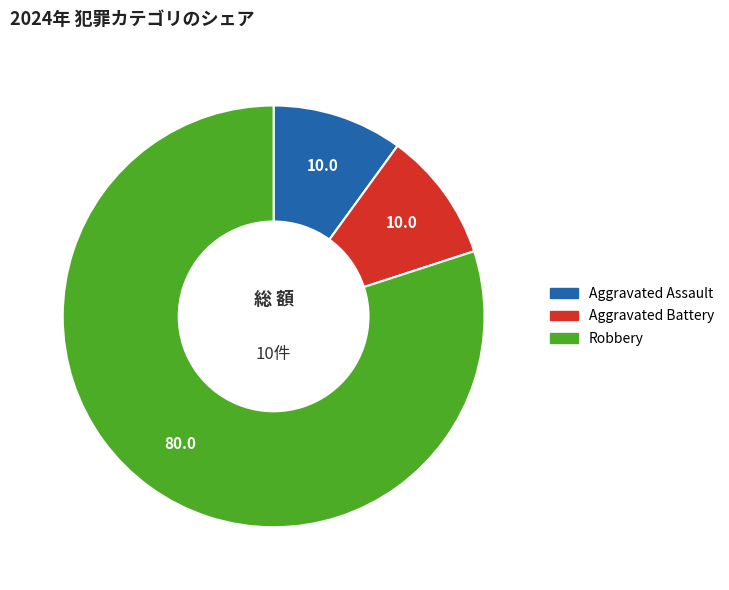

Do Aggravated Battery and Aggravated Assault together represent more than half of the pie?

No